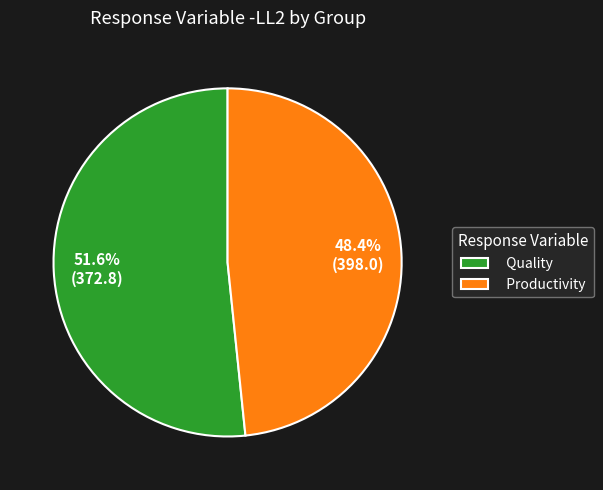

The Productivity slice represents 48% of the pie. True or false?

True